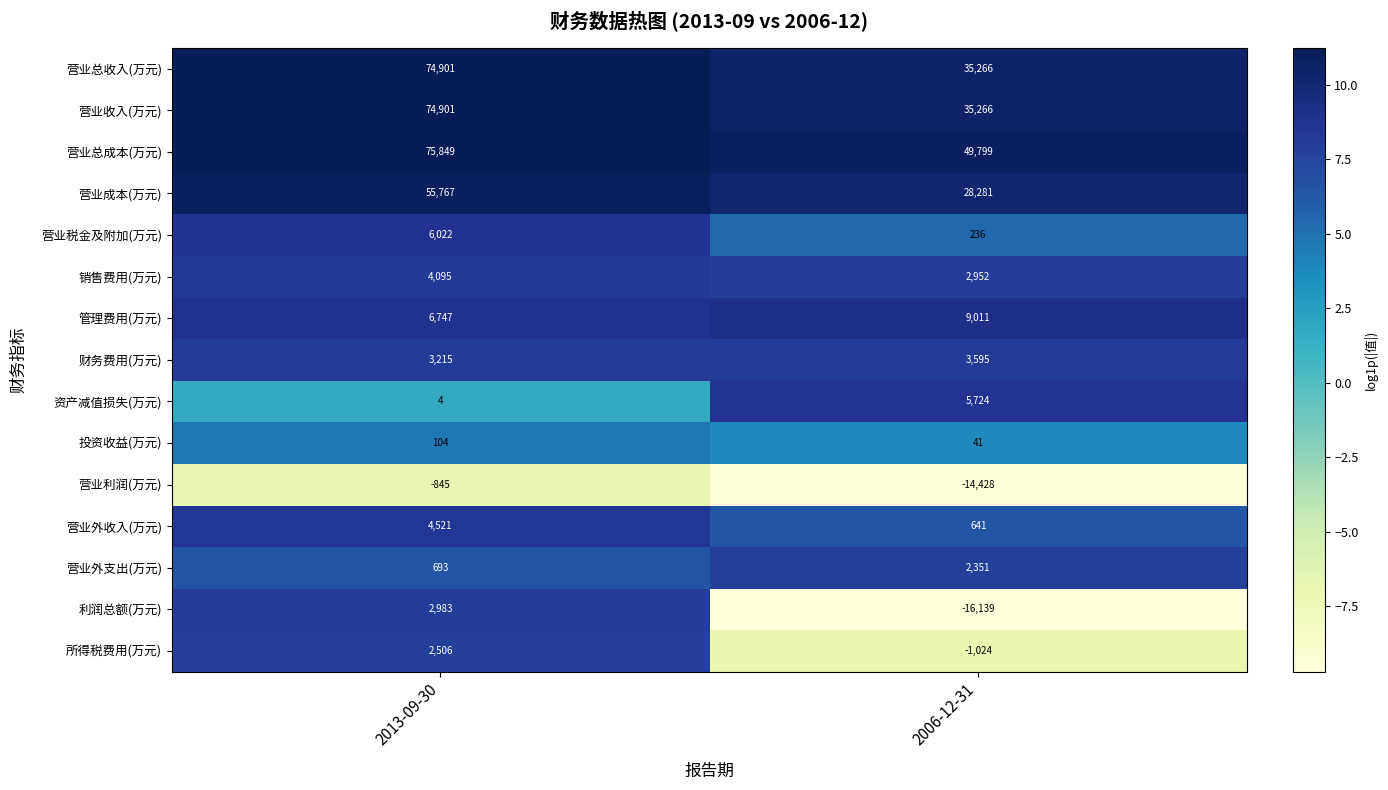

Reading left to right, extract all data points from this chart.

营业总收入(万元): 2013-09-30=74901	2006-12-31=35266
营业收入(万元): 2013-09-30=74901	2006-12-31=35266
营业总成本(万元): 2013-09-30=75849	2006-12-31=49799
营业成本(万元): 2013-09-30=55767	2006-12-31=28281
营业税金及附加(万元): 2013-09-30=6022	2006-12-31=236
销售费用(万元): 2013-09-30=4095	2006-12-31=2952
管理费用(万元): 2013-09-30=6747	2006-12-31=9011
财务费用(万元): 2013-09-30=3215	2006-12-31=3595
资产减值损失(万元): 2013-09-30=4	2006-12-31=5724
投资收益(万元): 2013-09-30=104	2006-12-31=41
营业利润(万元): 2013-09-30=-845	2006-12-31=-14428
营业外收入(万元): 2013-09-30=4521	2006-12-31=641
营业外支出(万元): 2013-09-30=693	2006-12-31=2351
利润总额(万元): 2013-09-30=2983	2006-12-31=-16139
所得税费用(万元): 2013-09-30=2506	2006-12-31=-1024